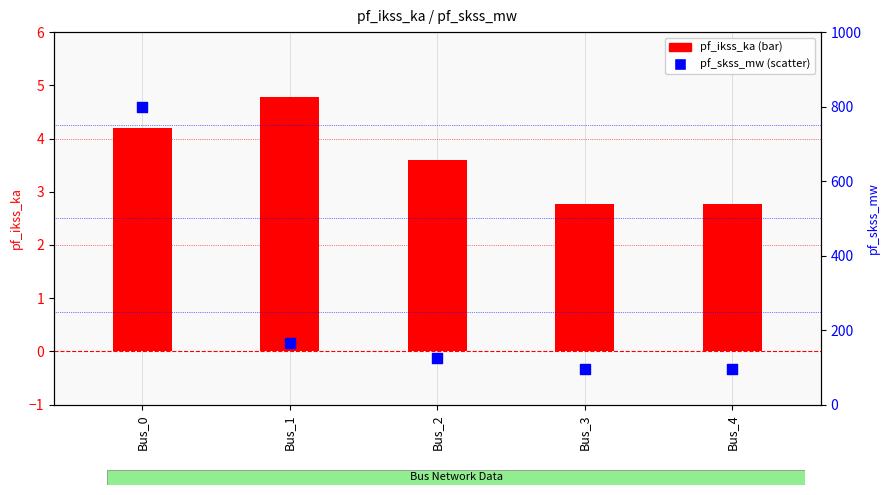

Which series contains the lowest Y value?

pf_ikss_ka